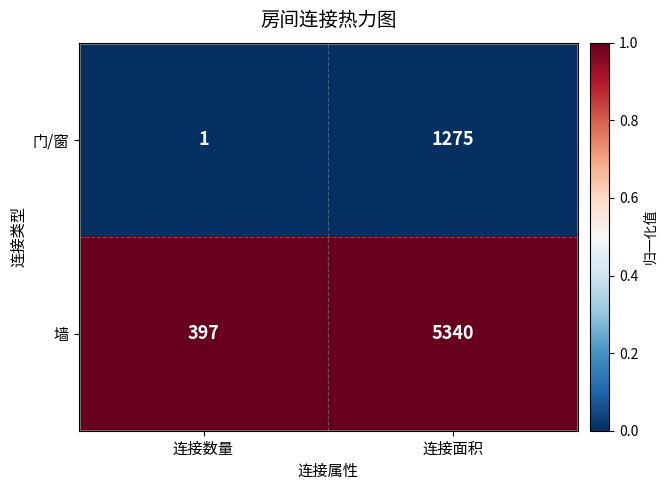

At which label does 门/窗 reach its peak?

连接面积